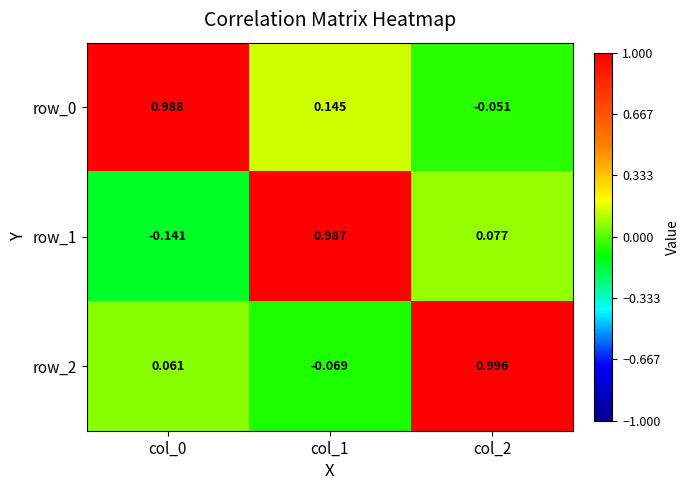

At which label does row_2 reach its minimum?

col_1